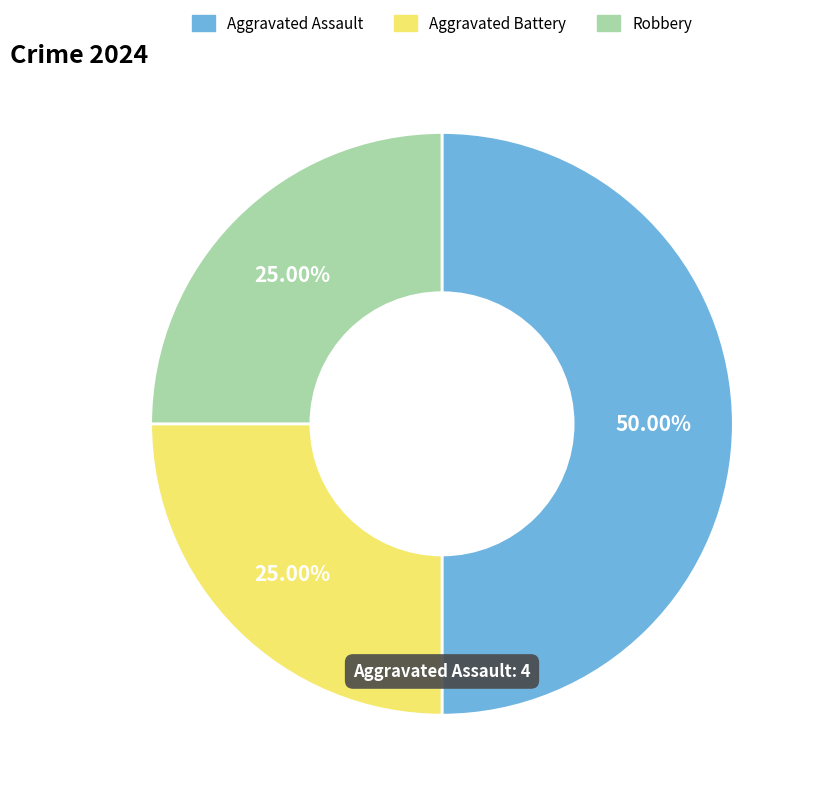

What is the ratio of the value at Aggravated Assault to the value at Robbery?

2.0